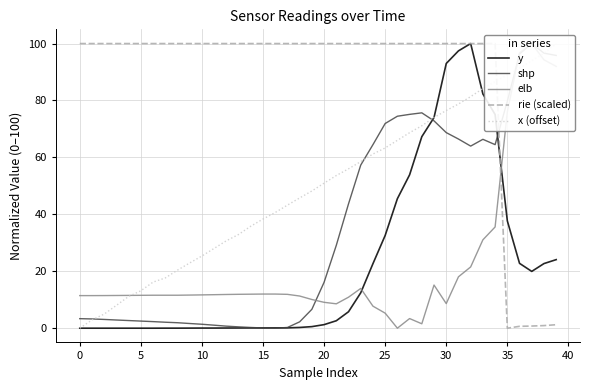

True or false: y has more than 2 interior local peaks.

False